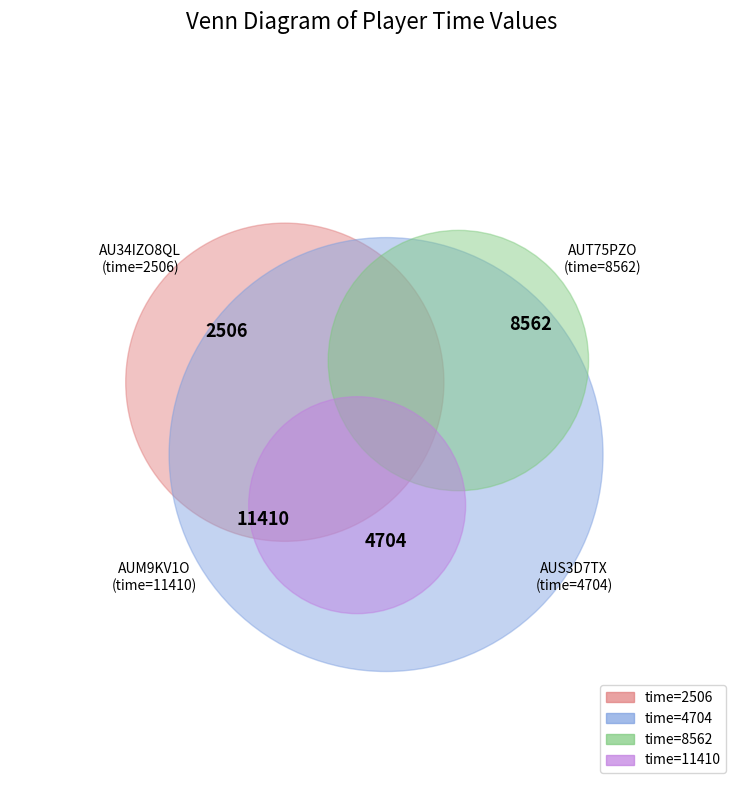

To the nearest percent, what portion does 4704 represent?

17%